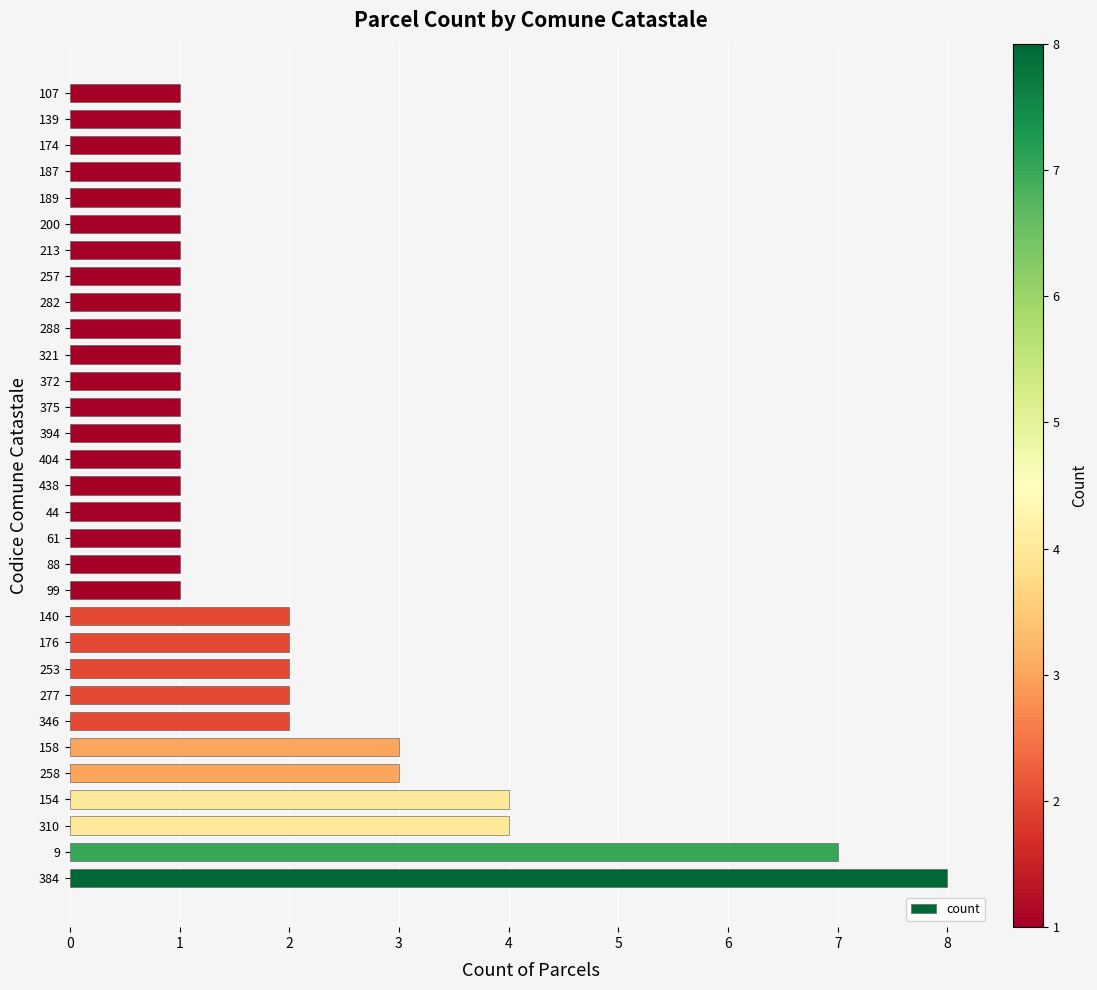

True or false: the data shows 0 at 321.

False